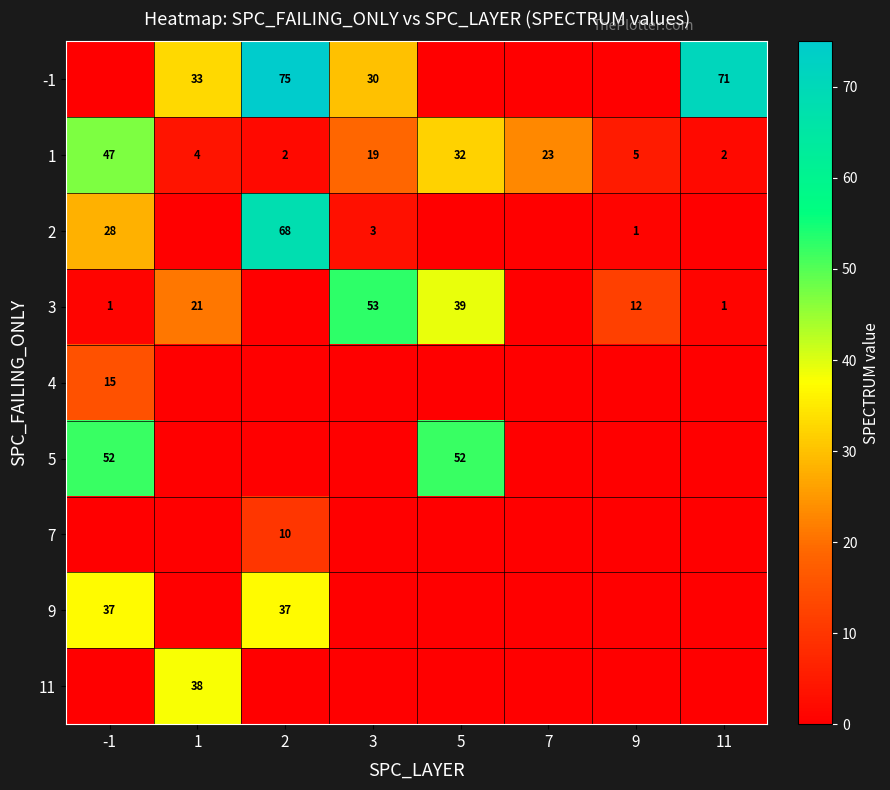

What is the sum of the 1 values at 11 and -1?

49